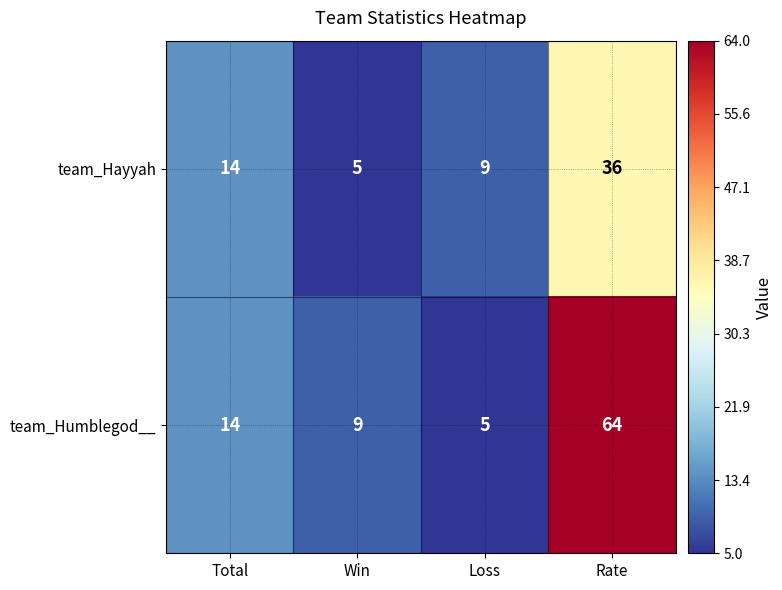

Reading left to right, extract all data points from this chart.

team_Hayyah: Total=14	Win=5	Loss=9	Rate=36
team_Humblegod__: Total=14	Win=9	Loss=5	Rate=64